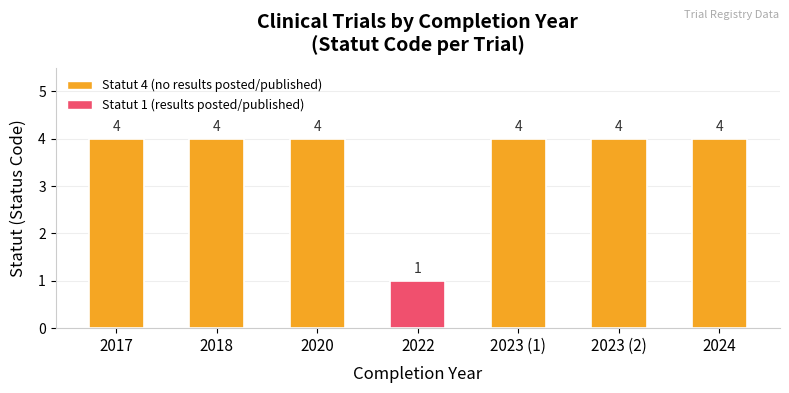

Is it true that the value at 2017 is 2?

False